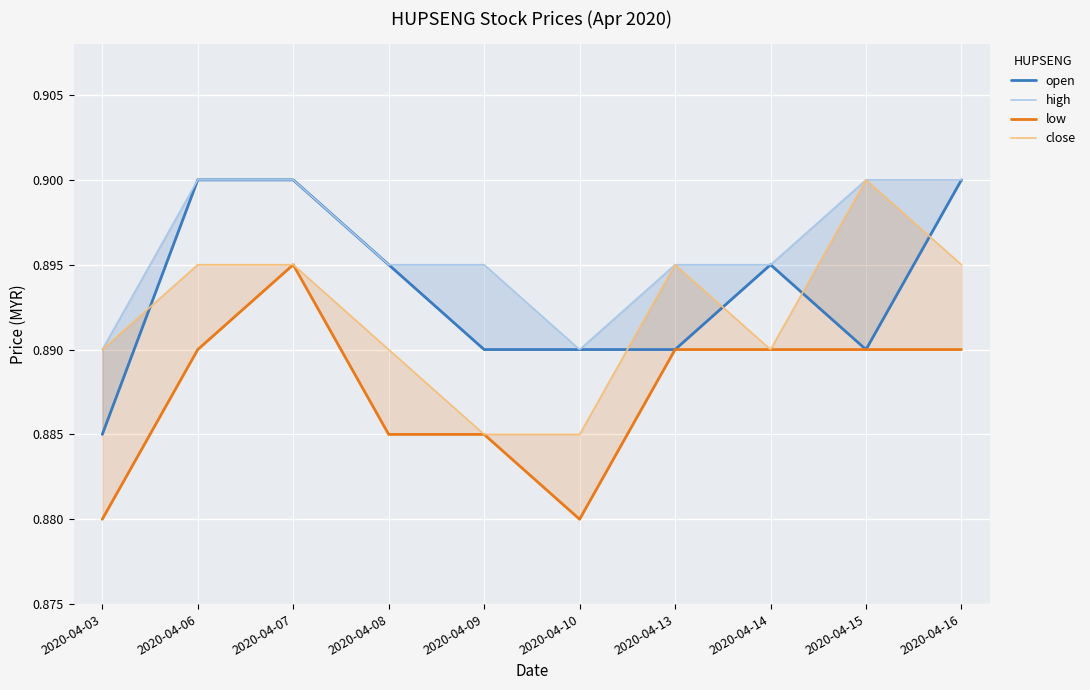

What is the value of the high point at the 4th from the left?

0.9